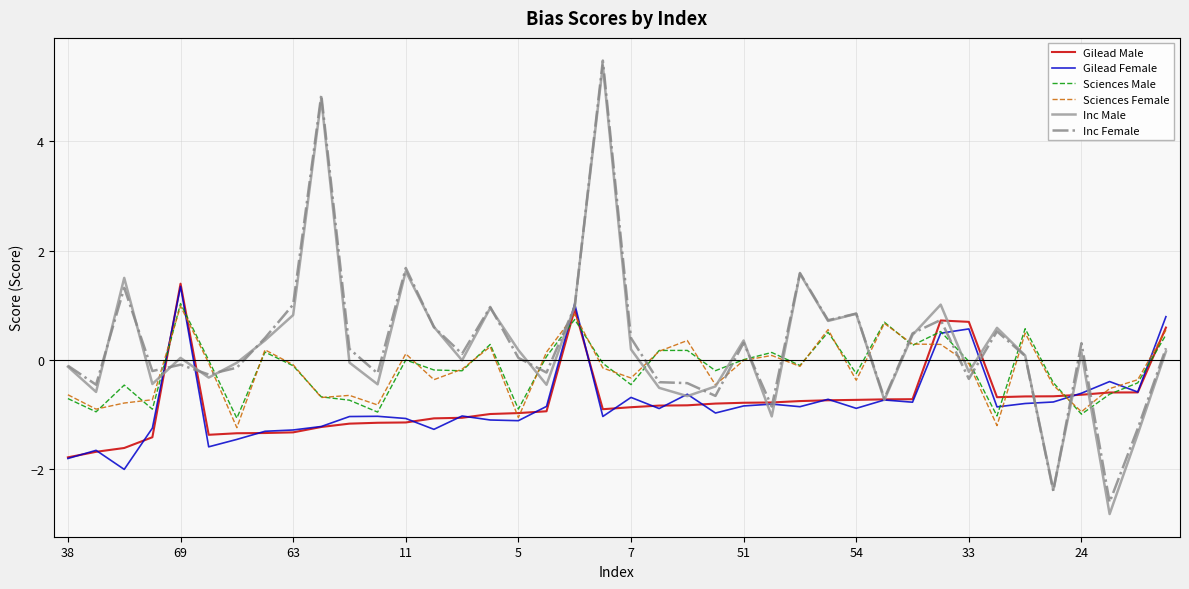

True or false: Sciences Male and Inc Female cross at least once.

True